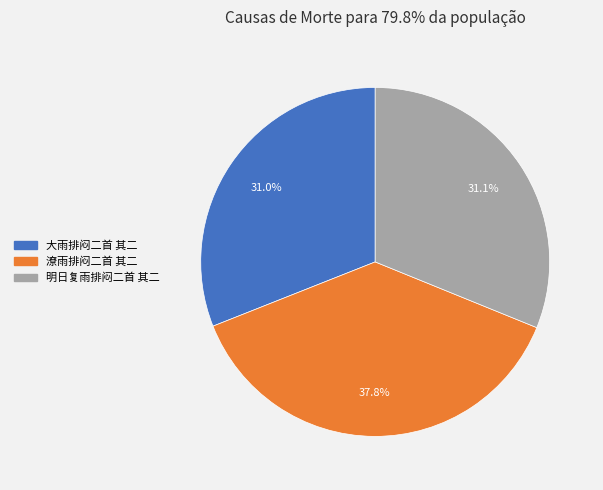

Which category has the biggest portion of the pie?

潦雨排闷二首 其二